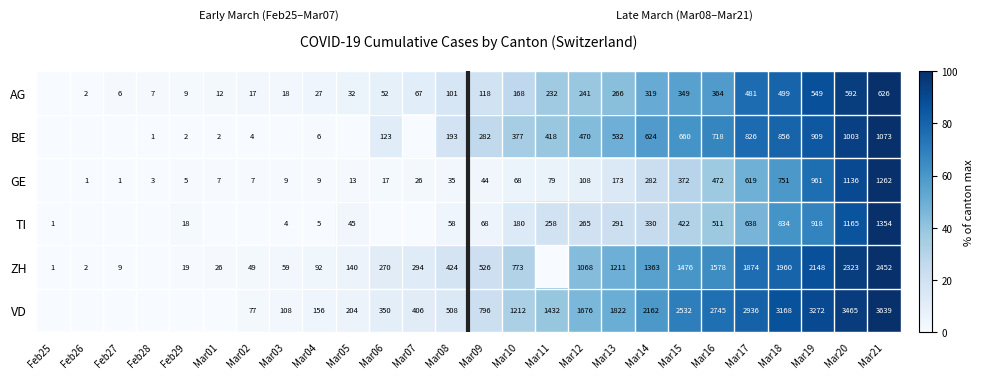

Is it true that AG equals 62 at Mar08?

False